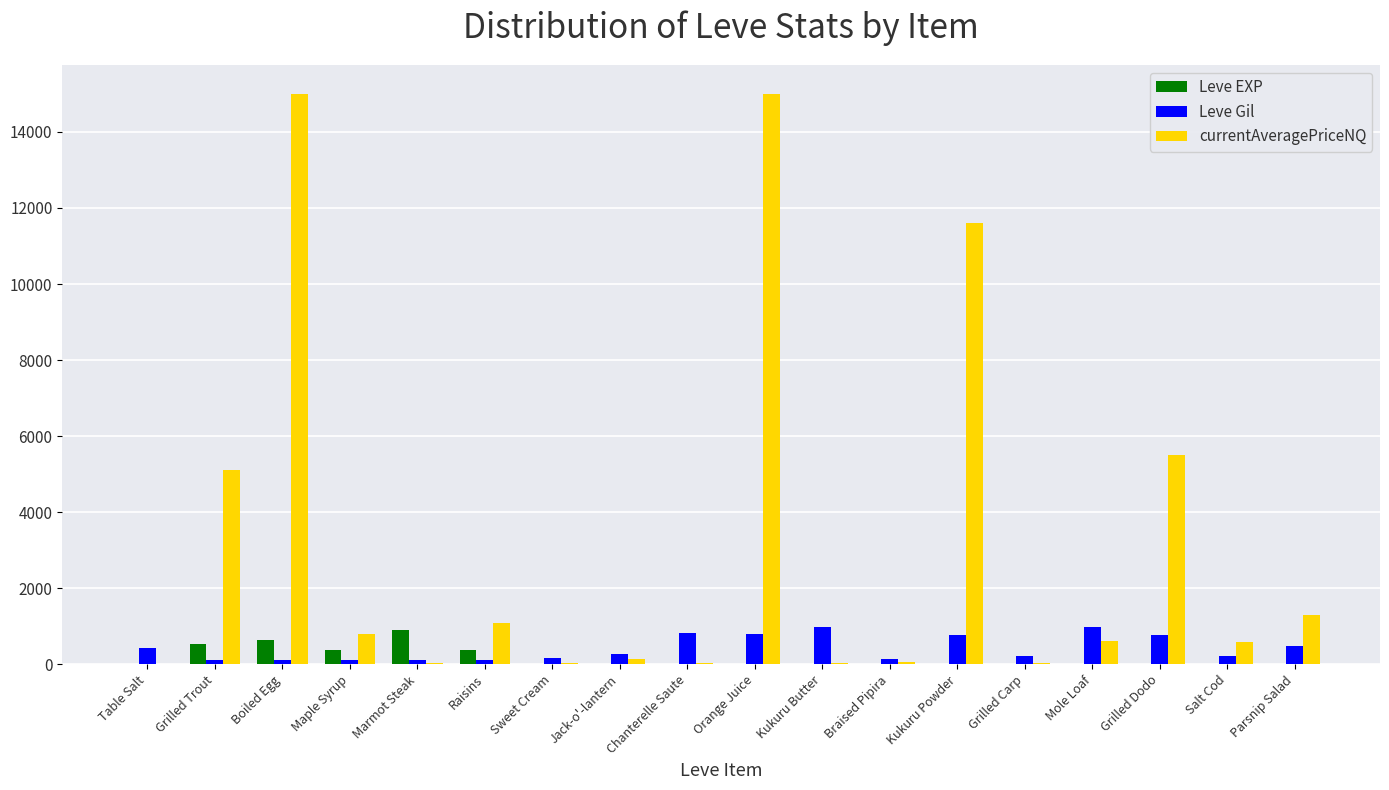

Which series changed the most between Kukuru Powder and Parsnip Salad?

currentAveragePriceNQ